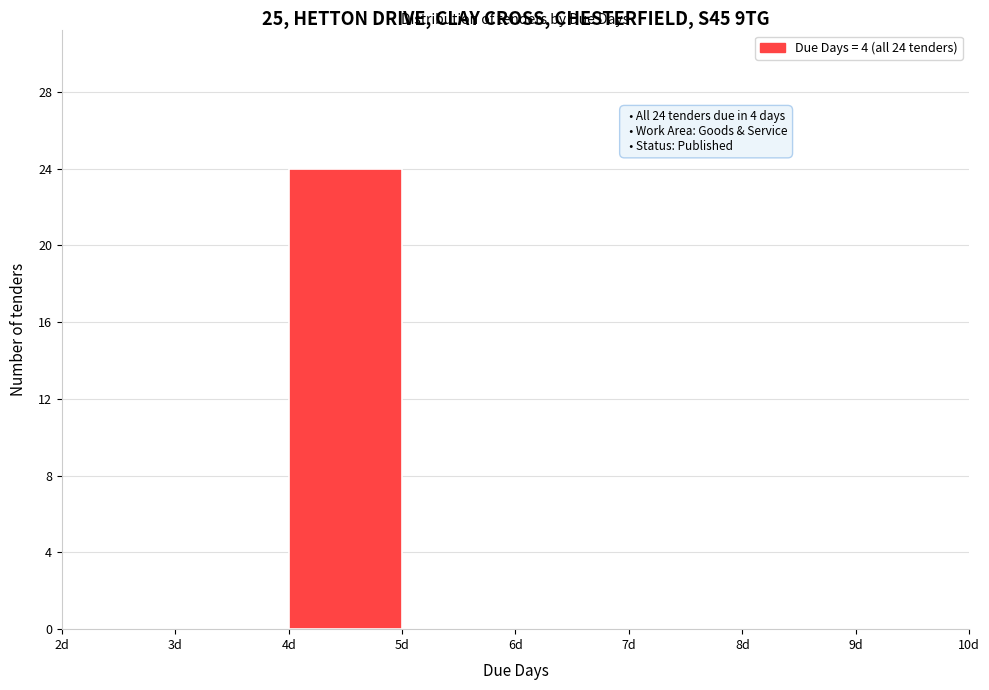

Over which range of the x-axis is the bar tallest?

4 to 5